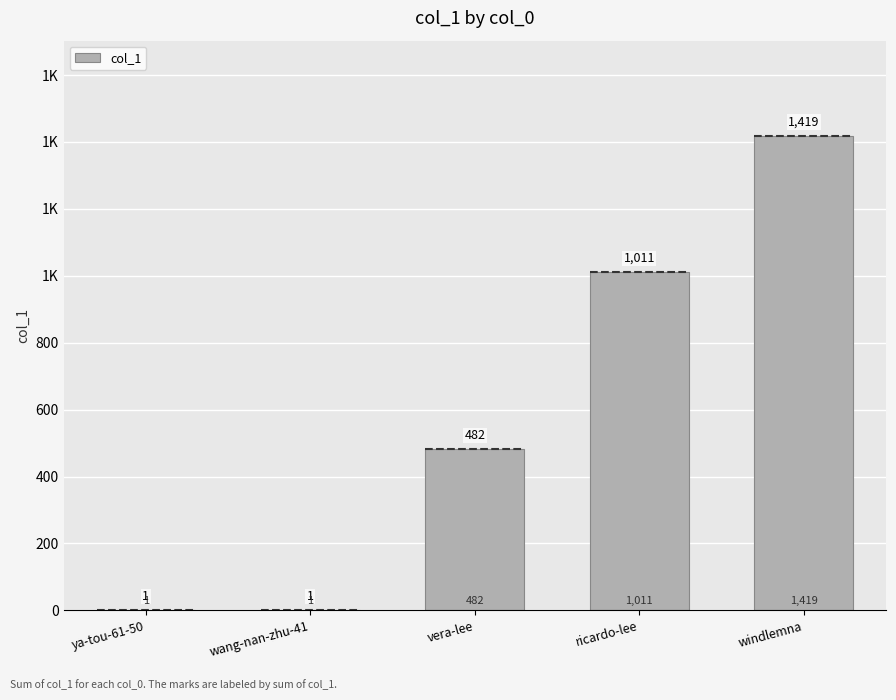

What value does the data have at vera-lee, to the nearest 50?

500